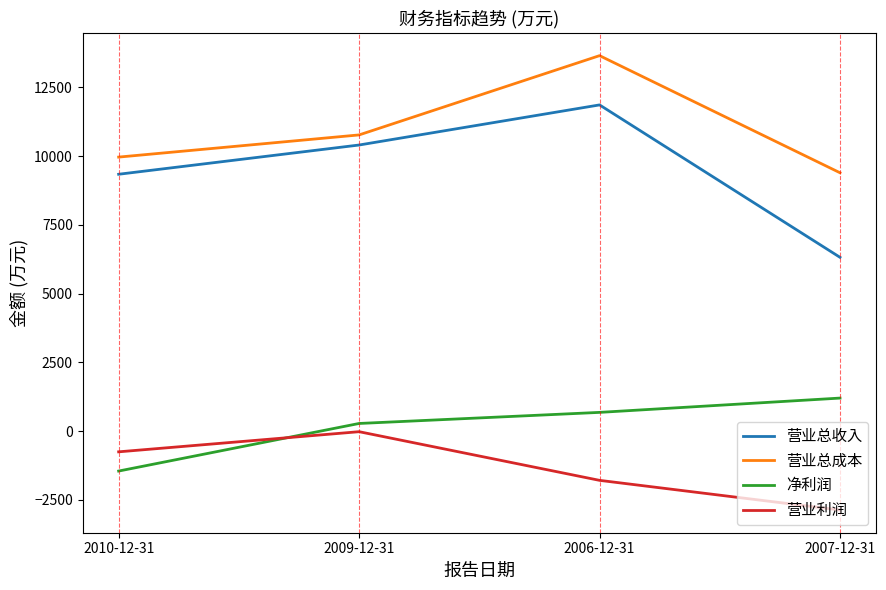

At which category is the sum across all series the highest?

2006-12-31